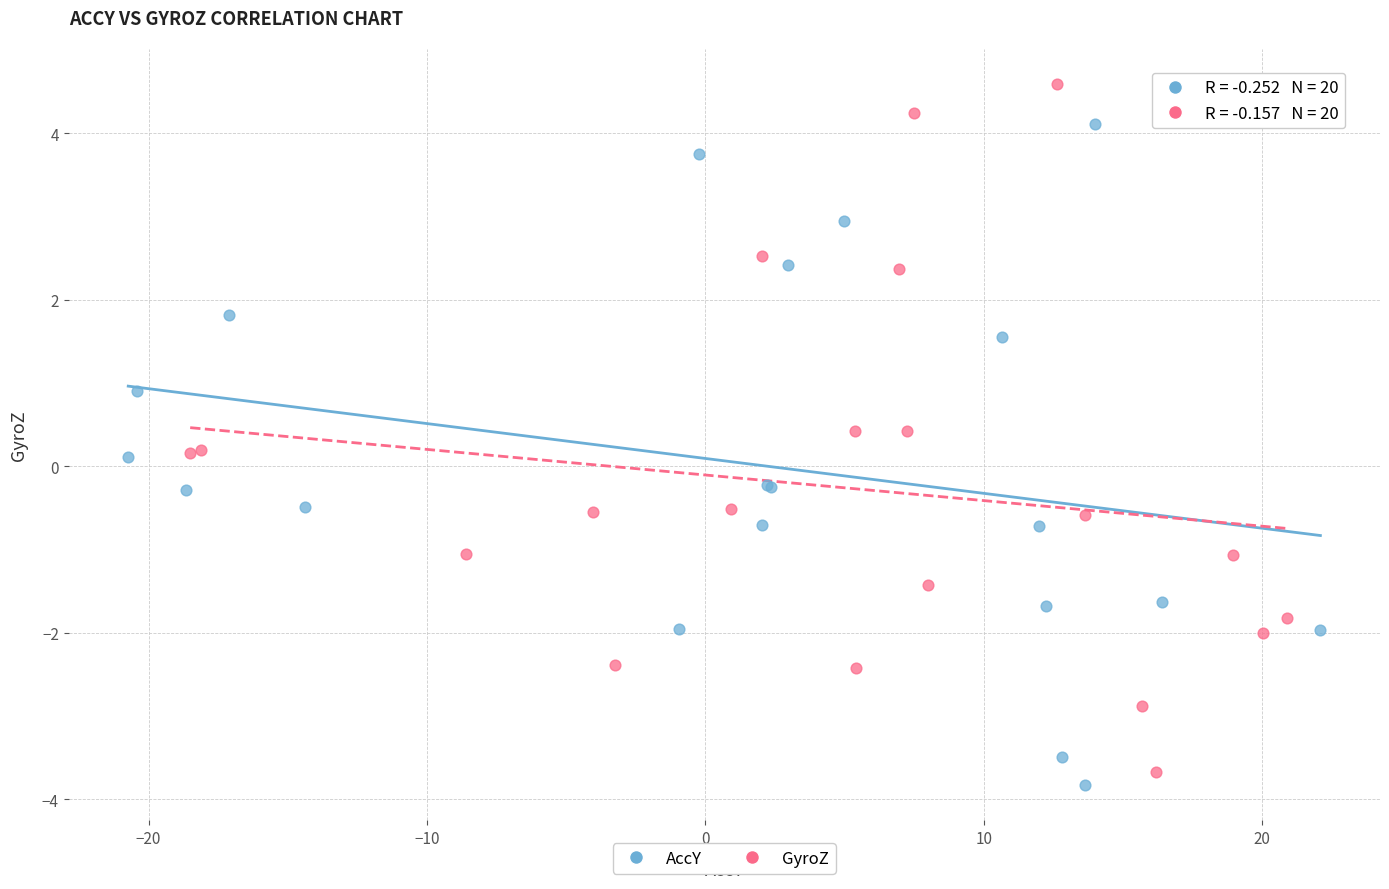

Which series contains the highest Y value?

GyroZ